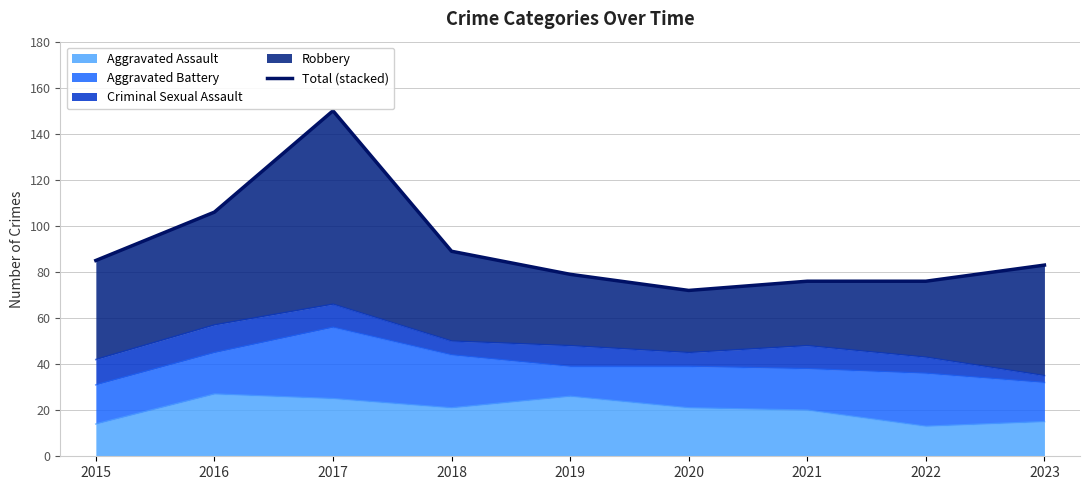

The chart shows a value of 107 at 2020. True or false?

False